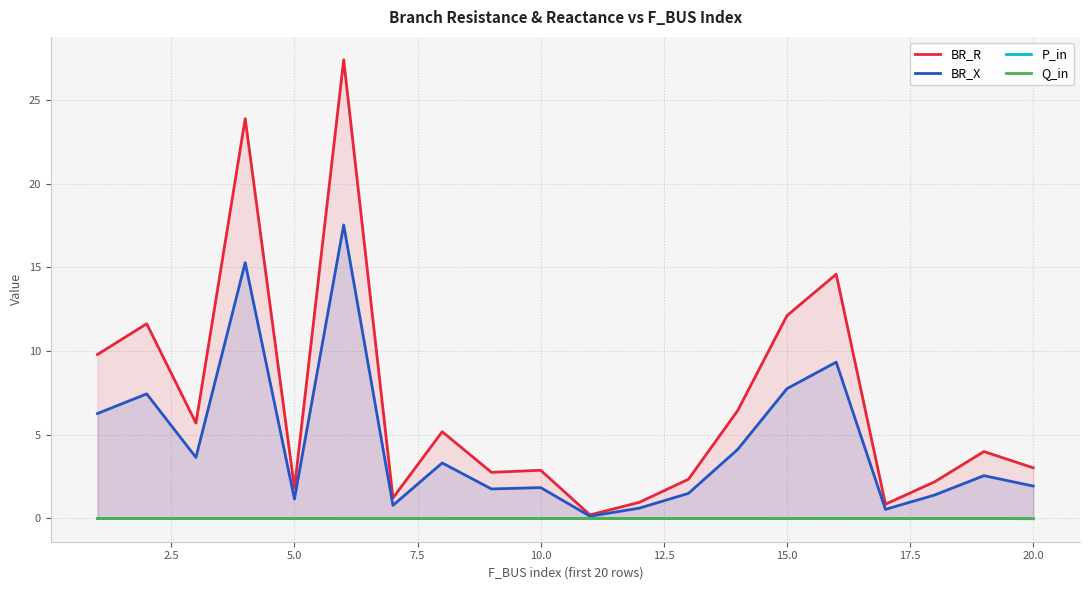

What is the lowest value of the BR_R series?

0.2